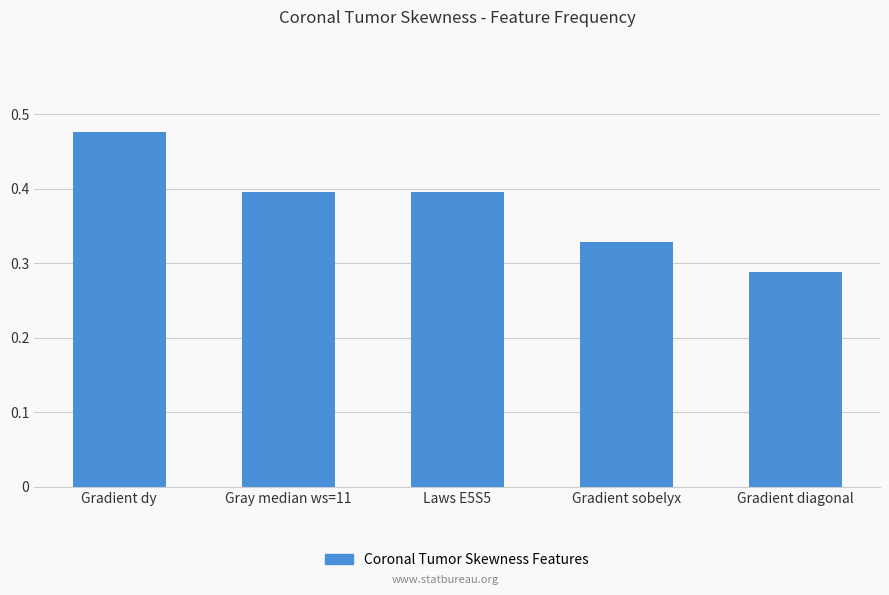

Are the bars grouped side by side (vs. stacked)?

No